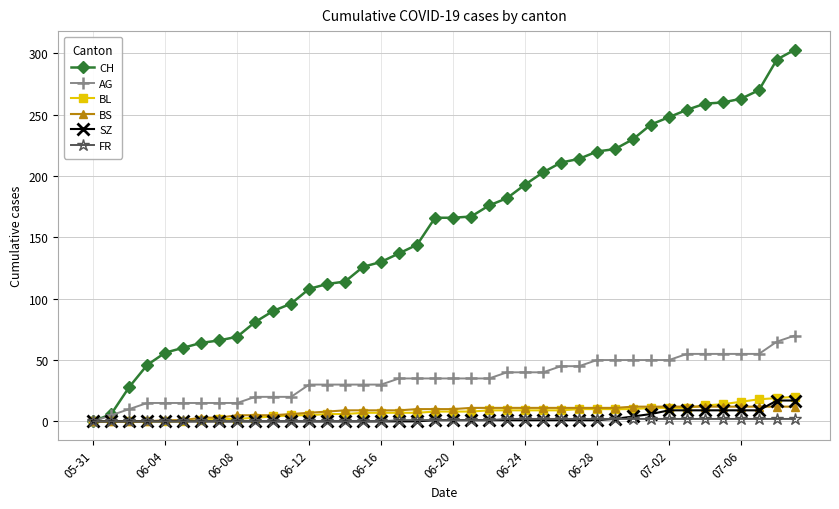

Which series has the largest total across all categories?

CH